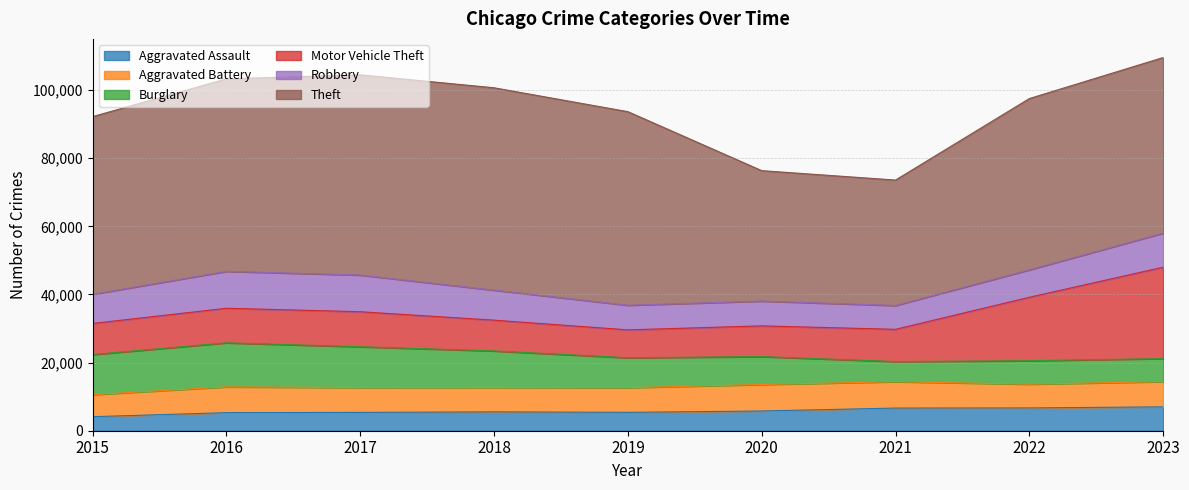

What is the difference between the maximum and minimum values in the Robbery series?

3846